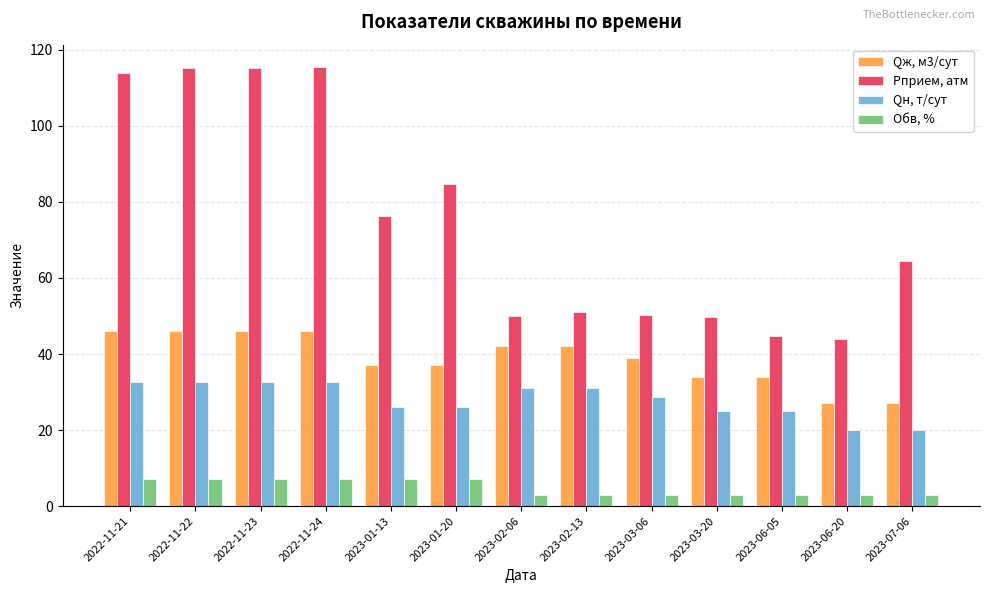

What are all the series names shown in the legend?

Qж, м3/сут, Рприем, атм, Qн, т/сут, Обв, %